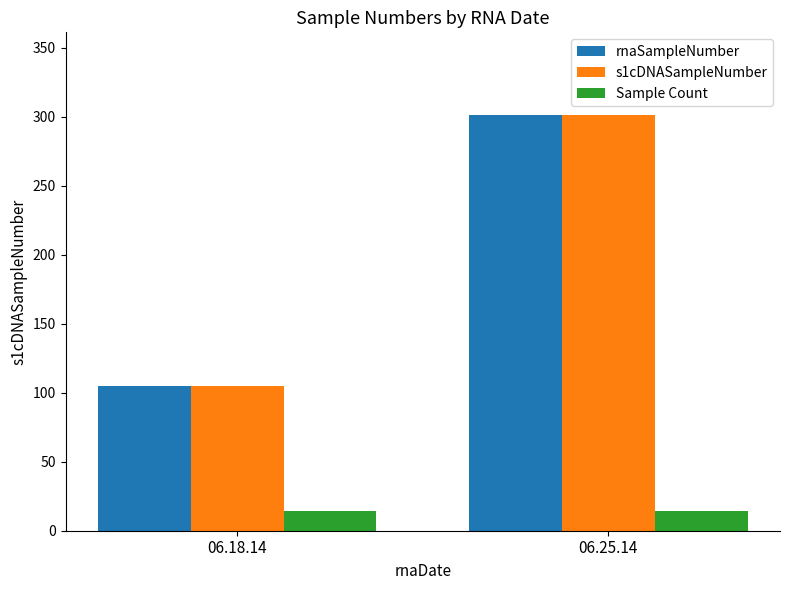

Reading right to left, list all the values displayed in this chart.

rnaSampleNumber: 06.25.14=301	06.18.14=105
s1cDNASampleNumber: 06.25.14=301	06.18.14=105
Sample Count: 06.25.14=14	06.18.14=14